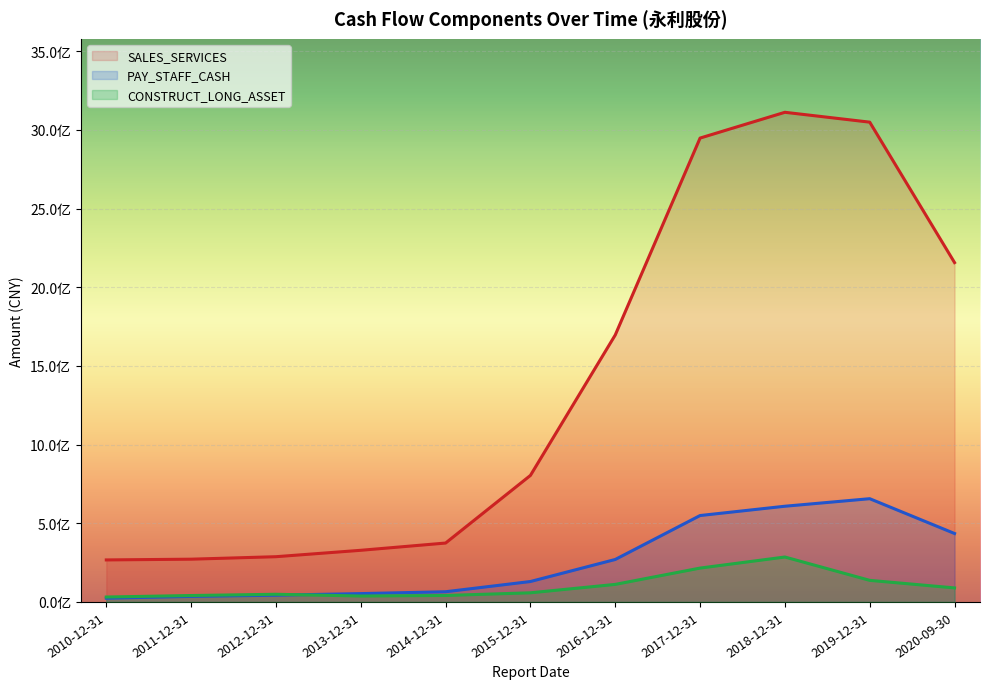

True or false: SALES_SERVICES and CONSTRUCT_LONG_ASSET cross at least once.

False